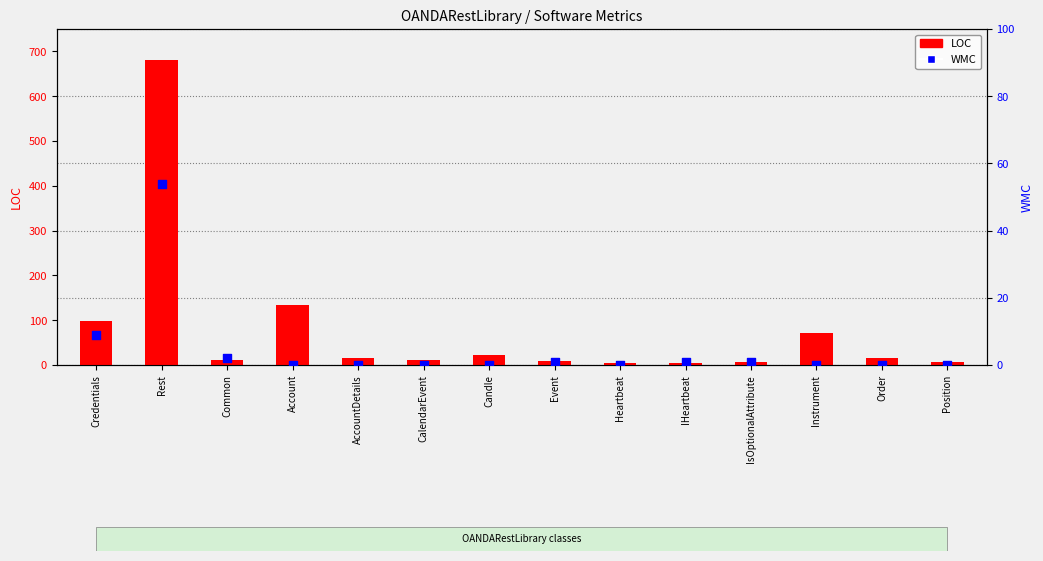

Is the value of WMC at Position greater than the value of LOC at Account?

No